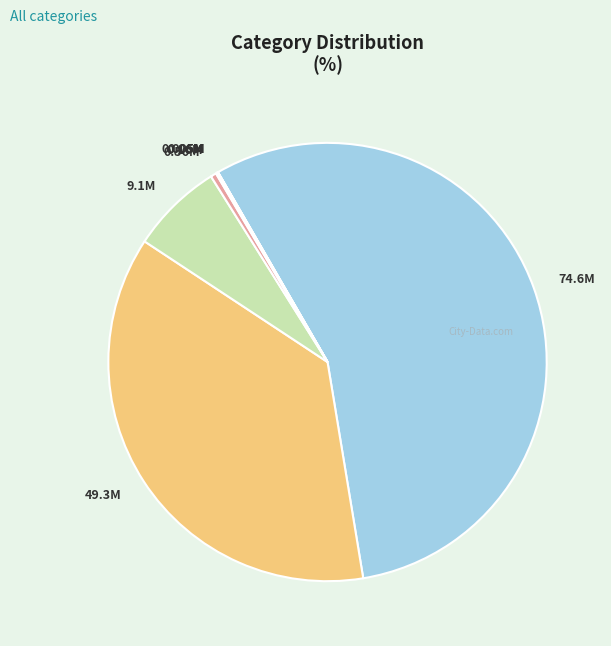

Does 74.6M represent more than half of the total?

Yes